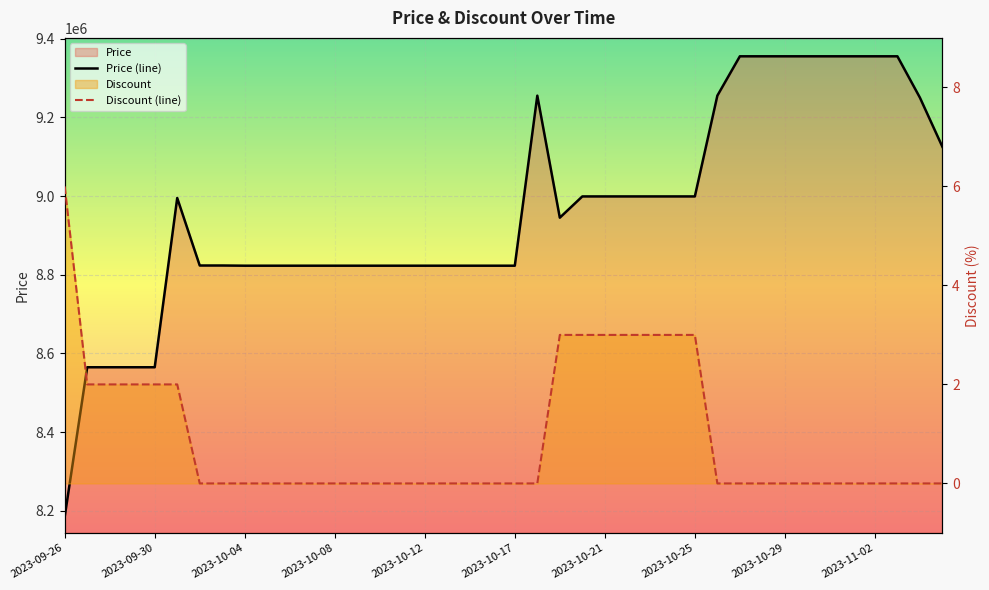

Read the Price (line) value at 2023-10-25, to the nearest 10.

8999000